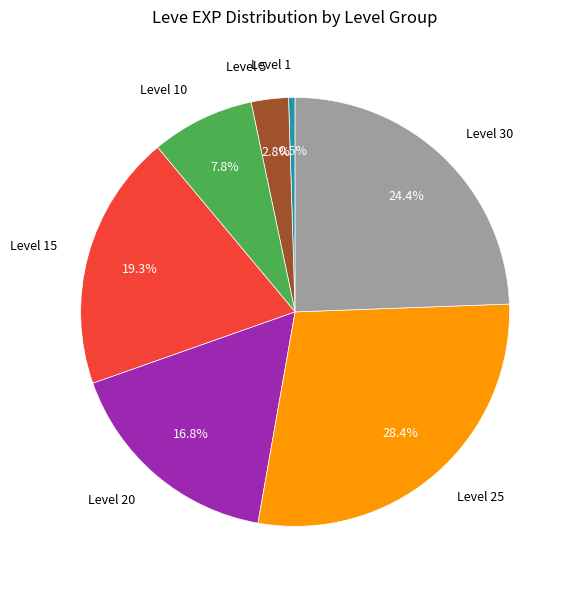

Approximately how many times larger is the value at Level 15 compared to Level 25?

0.7